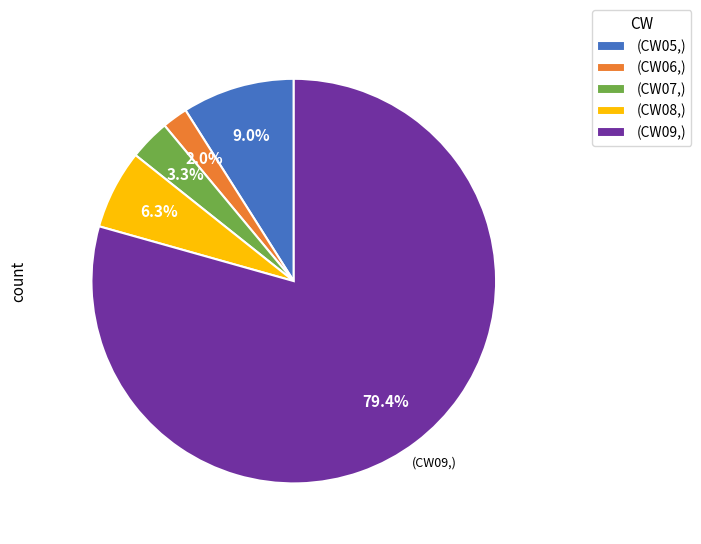

Approximately how many times larger is the value at (CW05,) compared to (CW08,)?

1.4